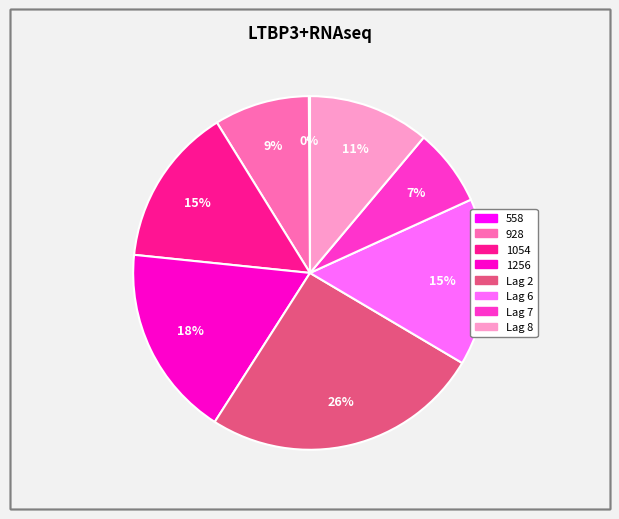

Is it true that Lag 8 is 11% of the pie?

True